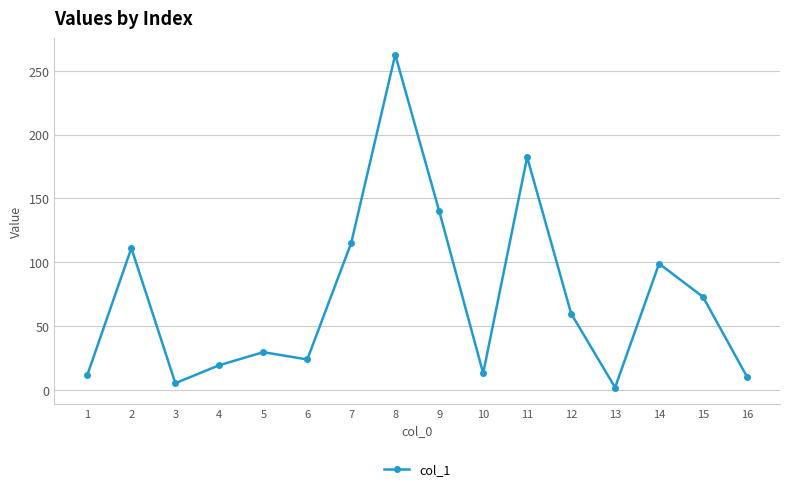

Is it true that the value at 7 is 115.1?

True